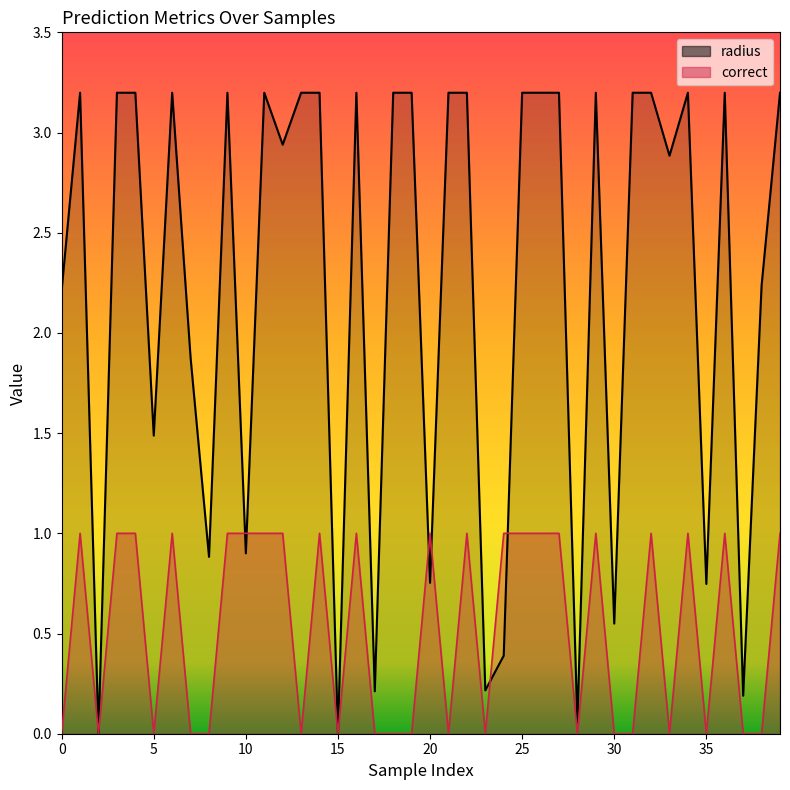

How many times do correct and radius cross each other?

6